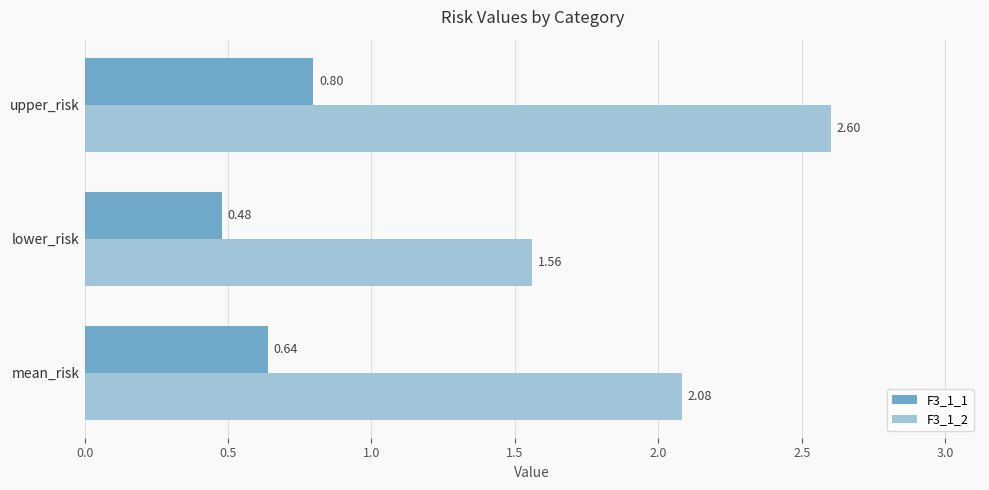

What is the sum of the F3_1_2 values at mean_risk and lower_risk?

3.6